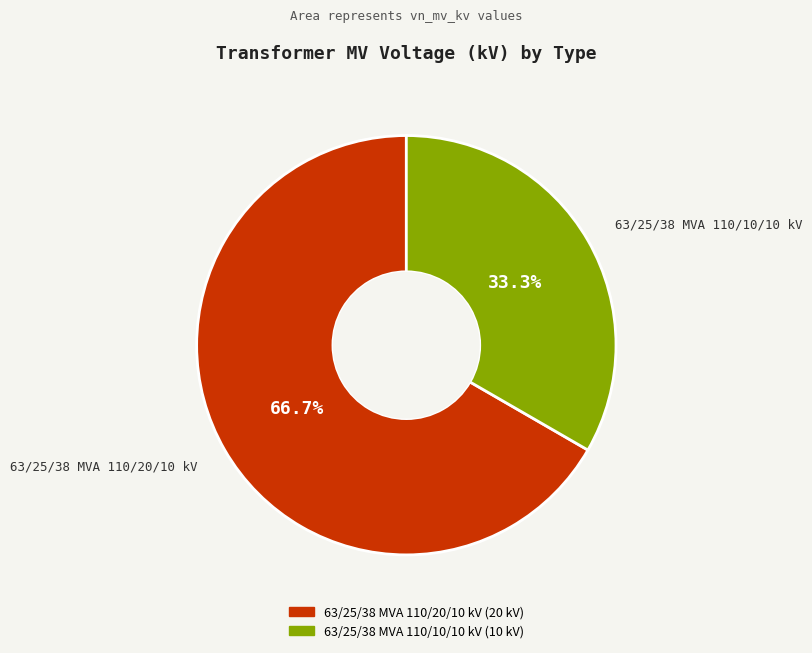

True or false: 63/25/38 MVA 110/20/10 kV accounts for 79% of the total.

False